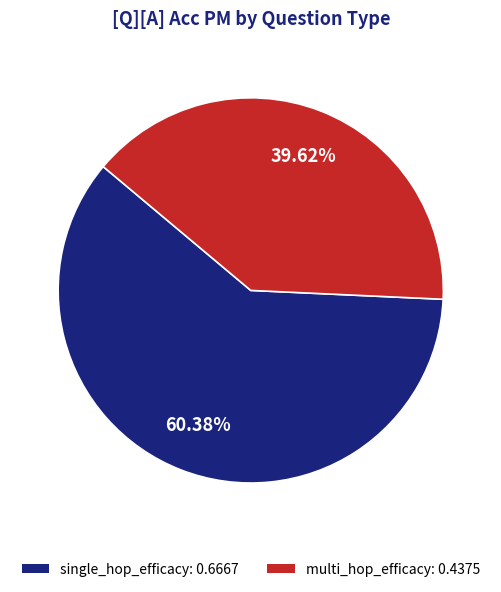

To the nearest percent, what percentage of the pie is single_hop_efficacy?

60%